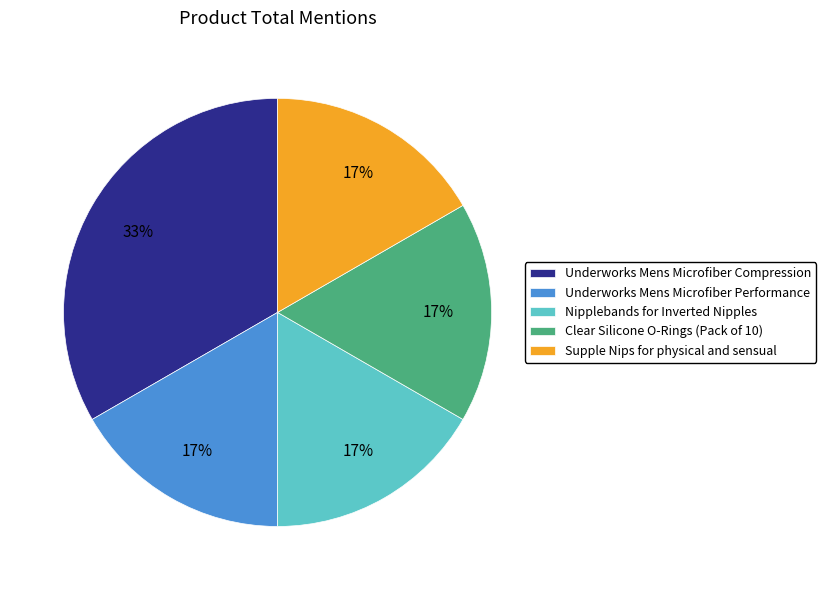

What is the largest slice in the pie chart?

Underworks Mens Microfiber Compression